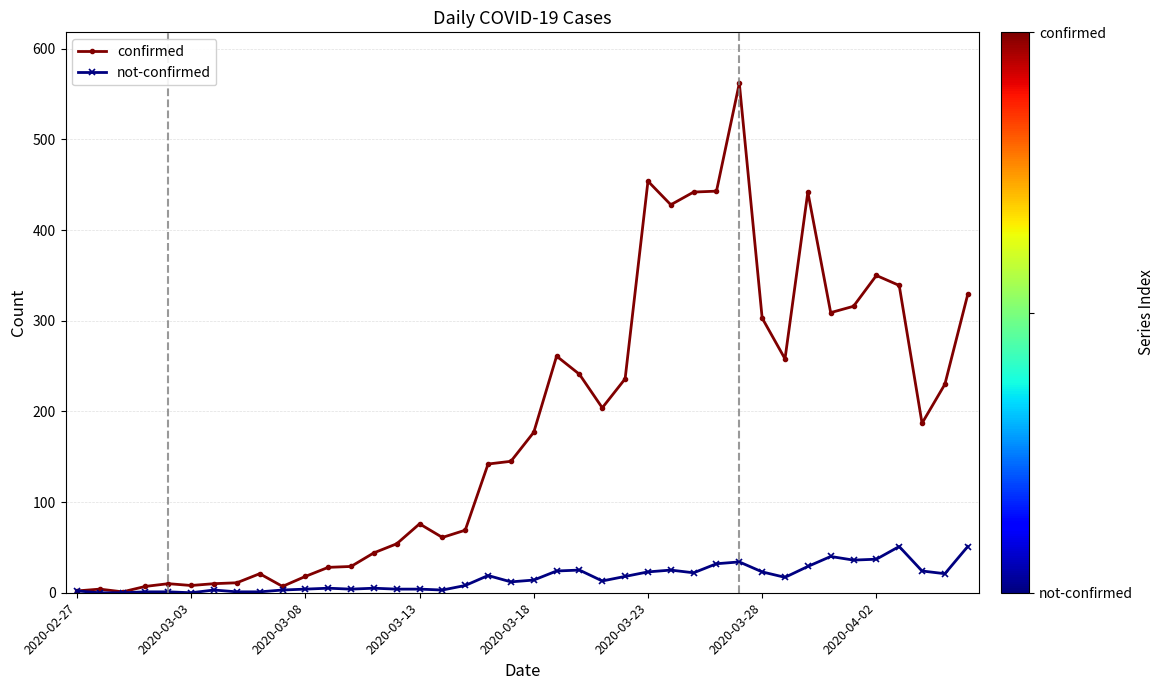

Does the chart have visible grid lines?

Yes